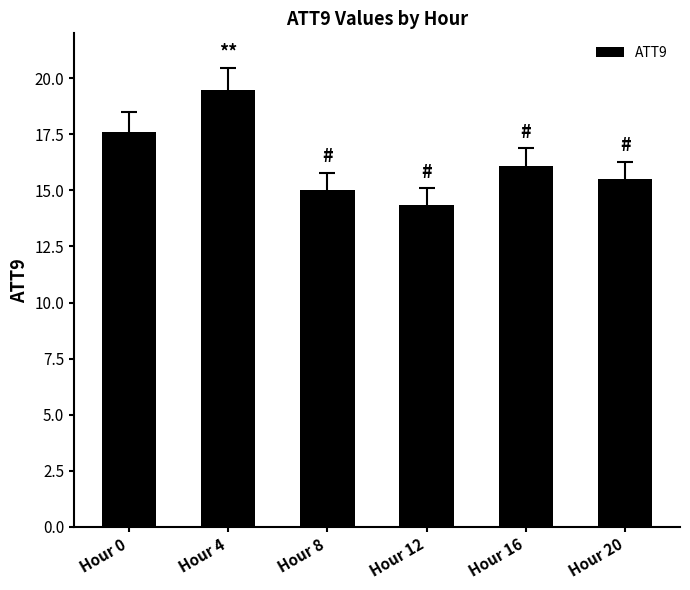

What is the value of the 6th bar from the left?

15.5